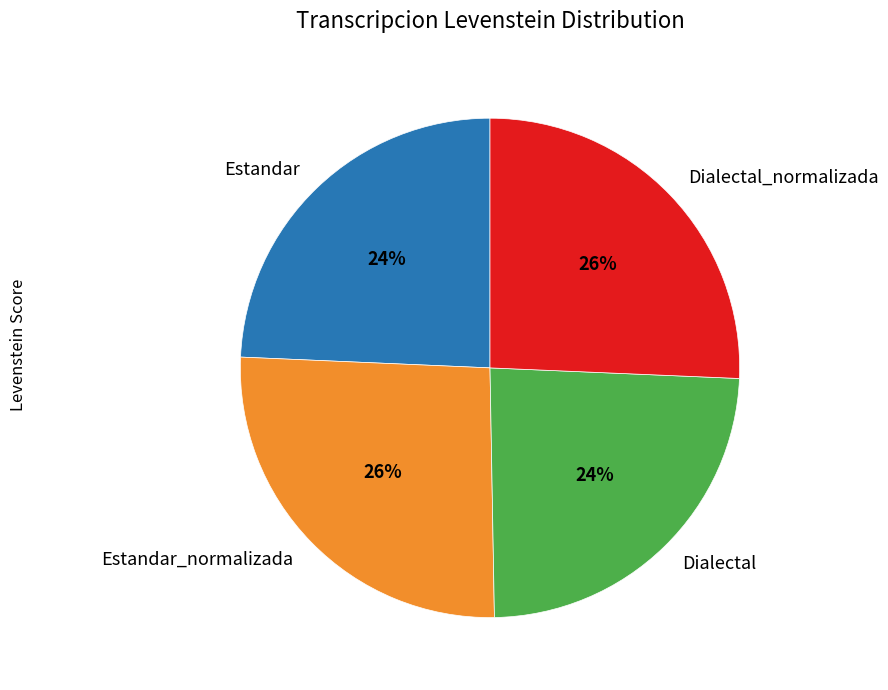

What is the ratio of the value at Dialectal to the value at Estandar_normalizada?

0.9